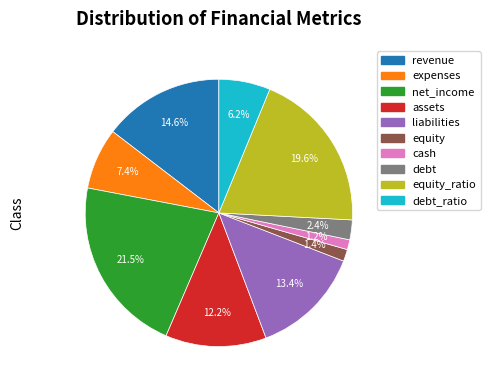

Is there a majority slice in this chart?

No